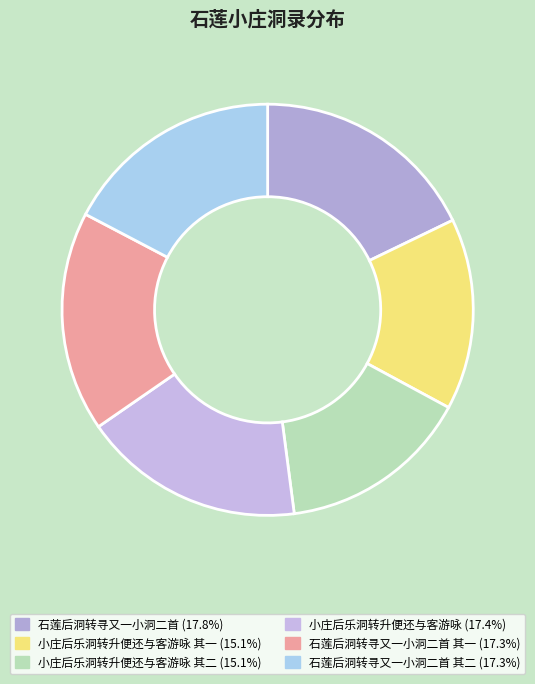

How many slices are in this pie chart?

6